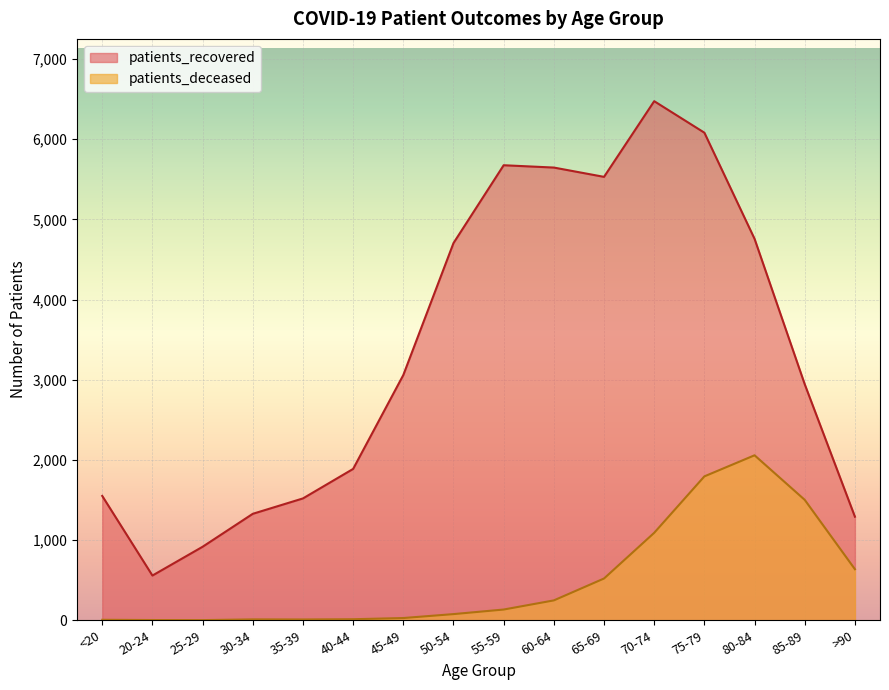

What position from the right is 70-74?

5